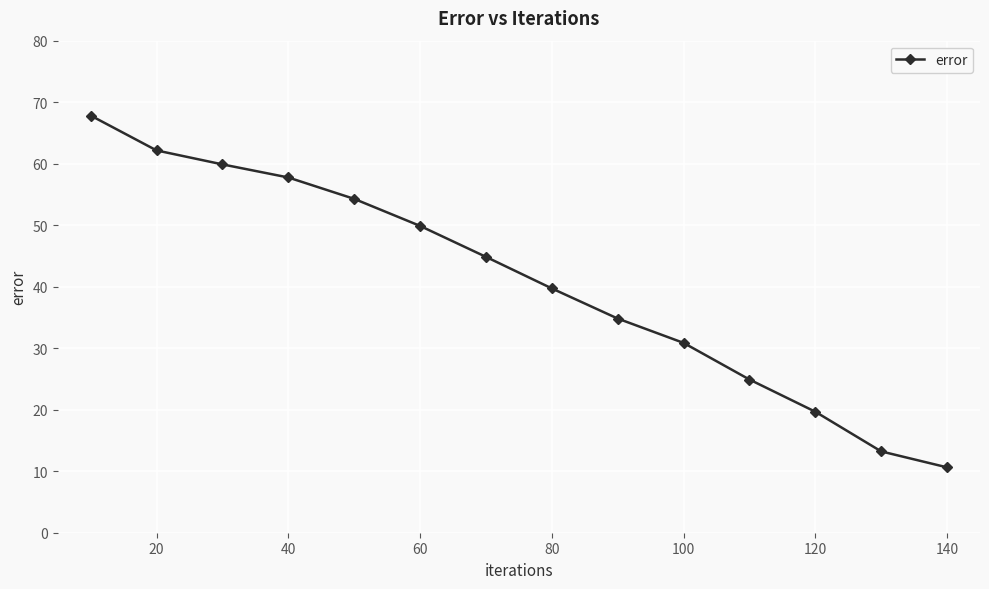

True or false: there are more than 1 points higher than both neighbors.

False